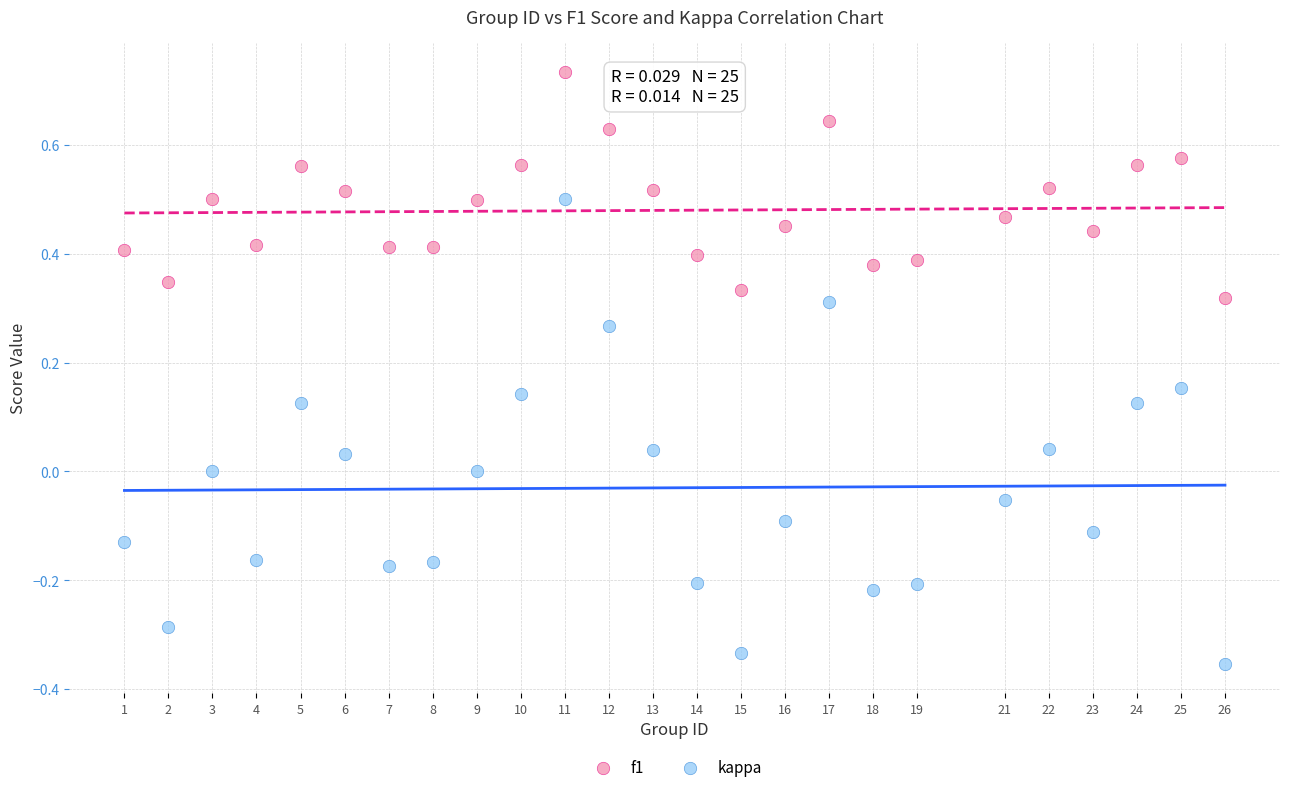

Which series contains the lowest Y value?

kappa